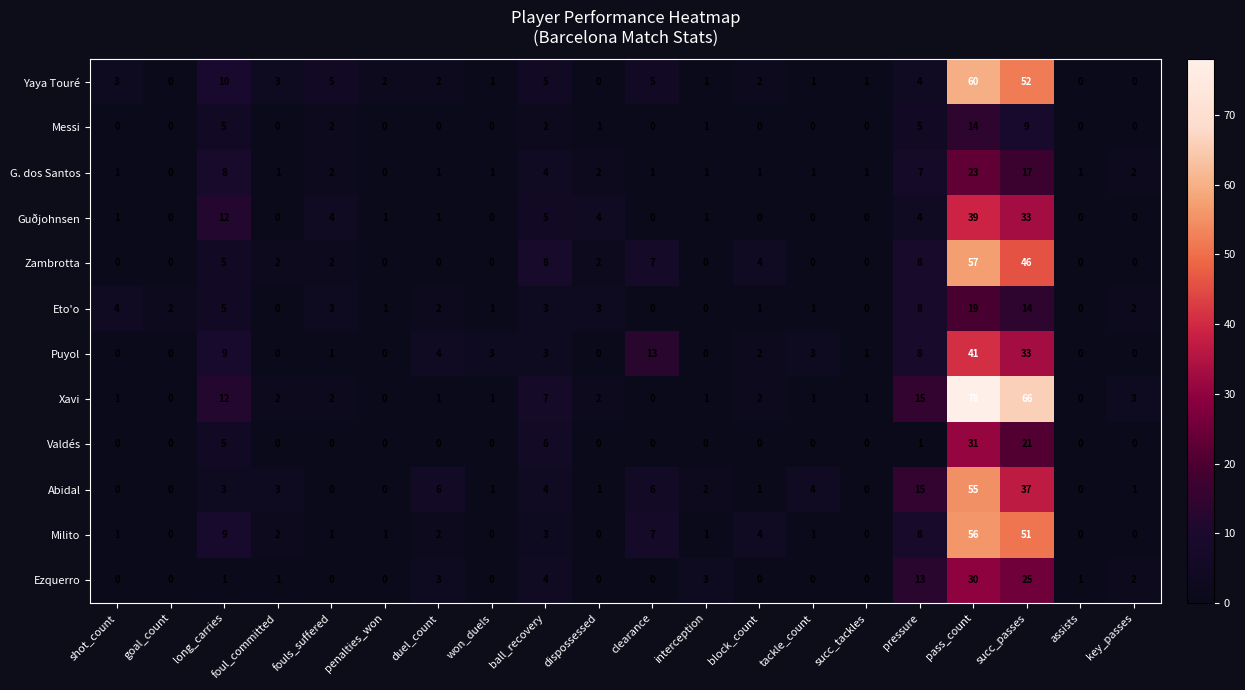

Rank the series by their maximum value, from highest to lowest.

Xavi, Yaya Touré, Zambrotta, Milito, Abidal, Puyol, Guðjohnsen, Valdés, Ezquerro, G. dos Santos, Eto'o, Messi